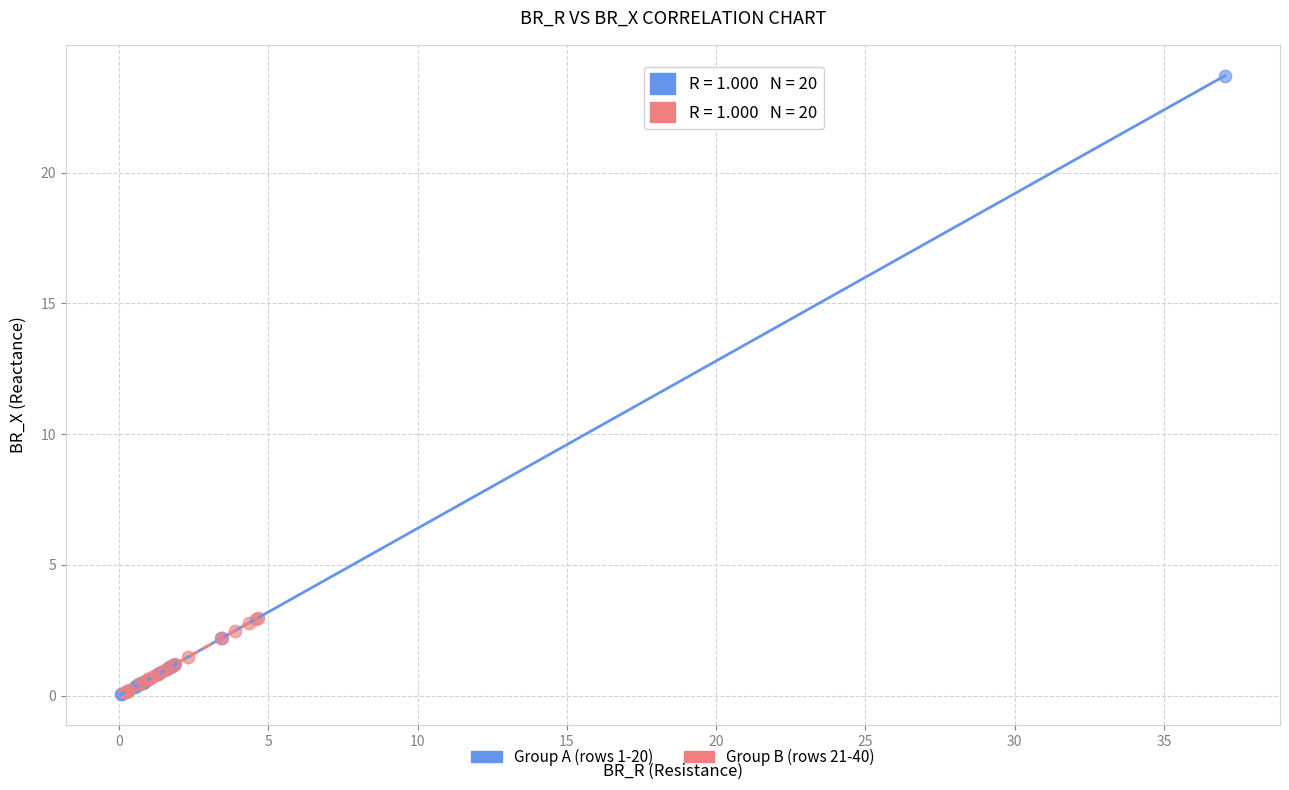

What are all the series names shown in the legend?

Group A (rows 1-20), Group B (rows 21-40)